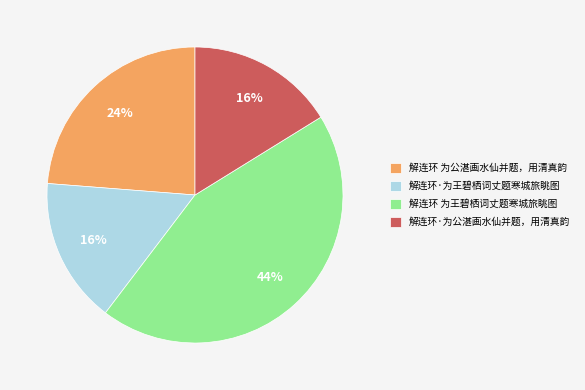

Between 解连环·为公湛画水仙并题，用清真韵 and 解连环 为王碧栖词丈题寒城旅眺图, which is larger?

解连环 为王碧栖词丈题寒城旅眺图